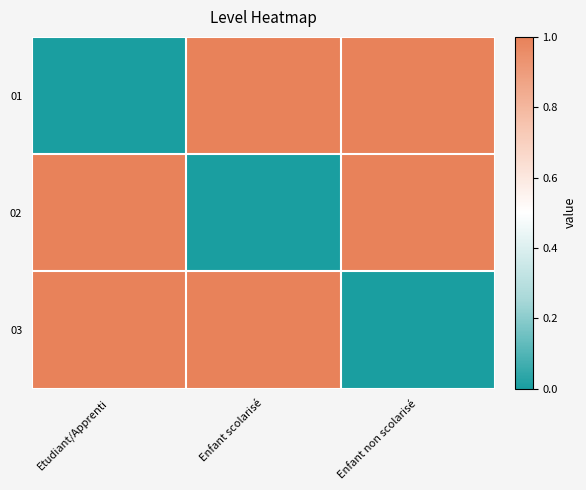

What is the difference between the highest and lowest values at Enfant non scolarisé?

1